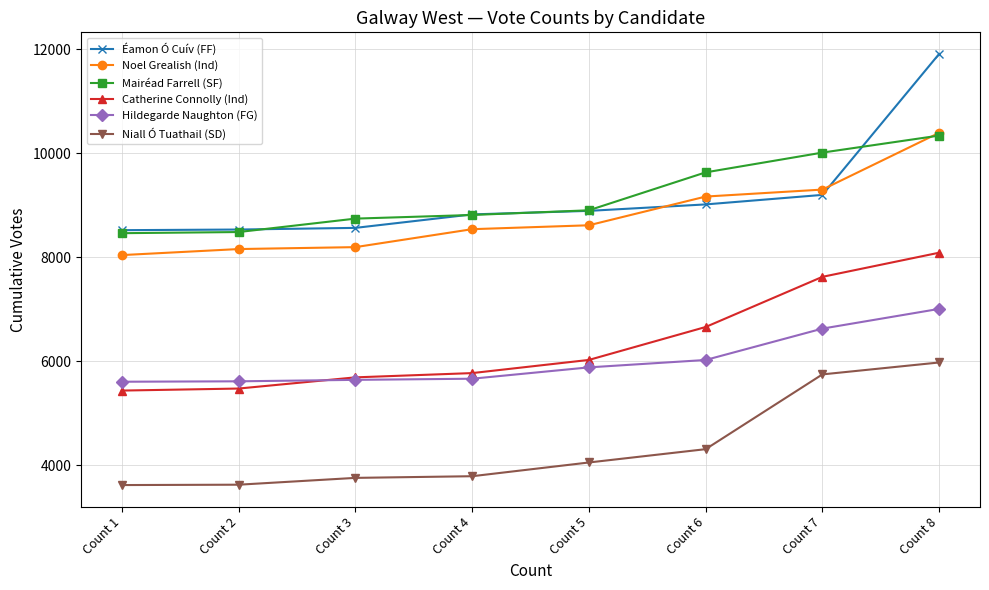

How many intersections are there between Mairéad Farrell (SF) and Noel Grealish (Ind)?

1